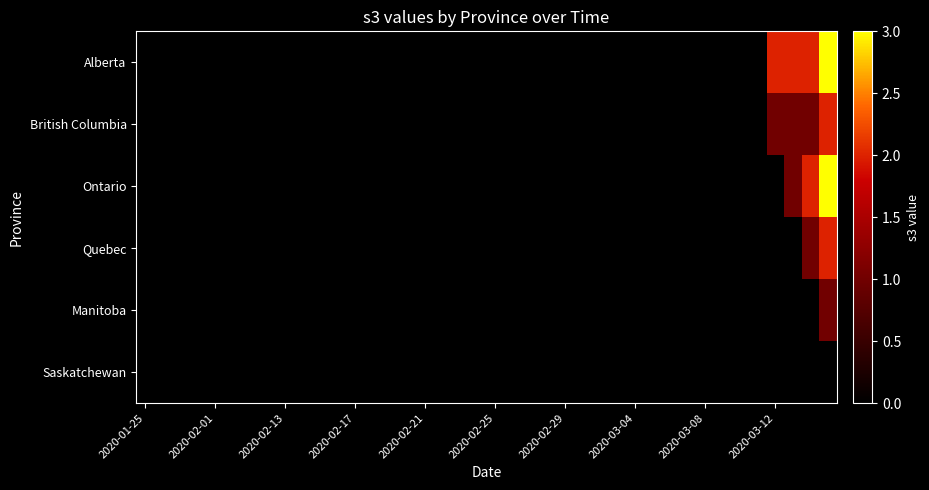

Which series has the widest spread of values?

Alberta